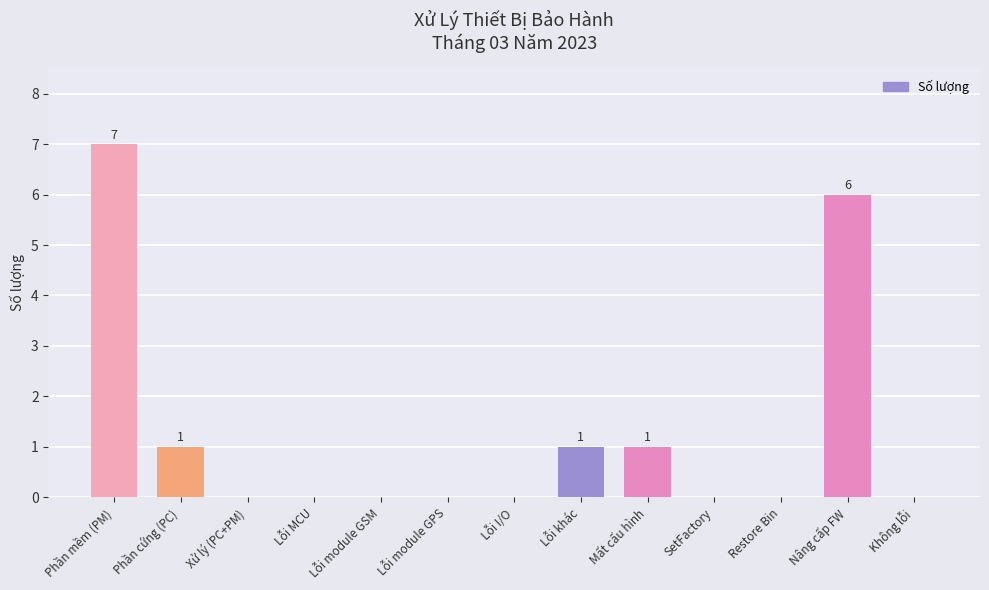

What is the greatest value displayed?

7